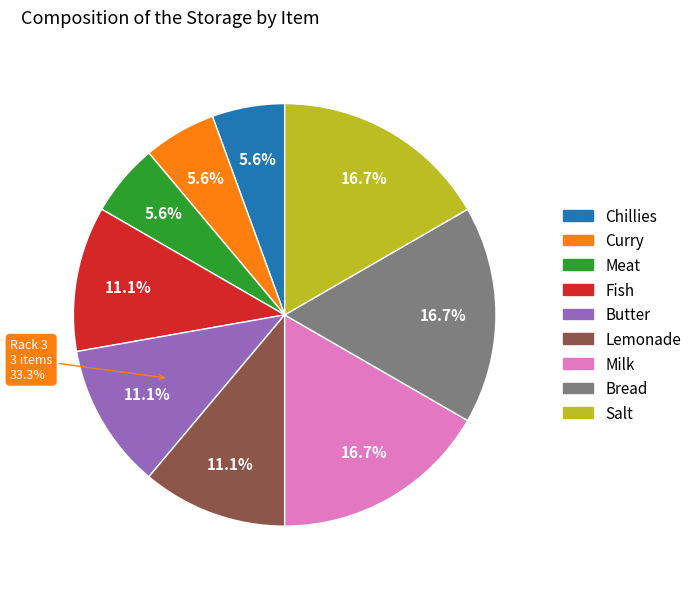

Approximately how many times larger is the value at Milk compared to Fish?

1.5